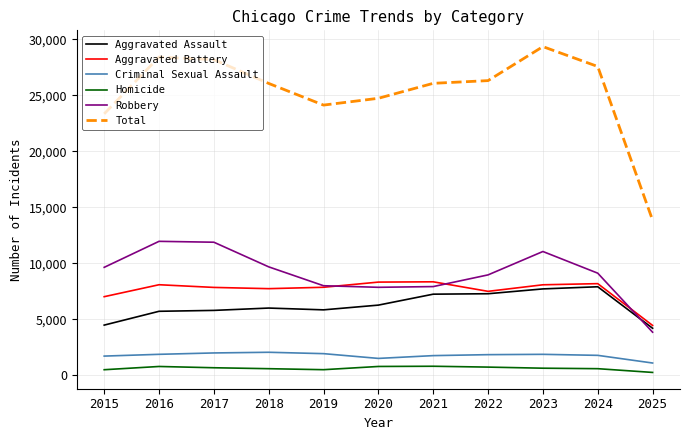

Read the Criminal Sexual Assault value at 2017, to the nearest 100.

2000